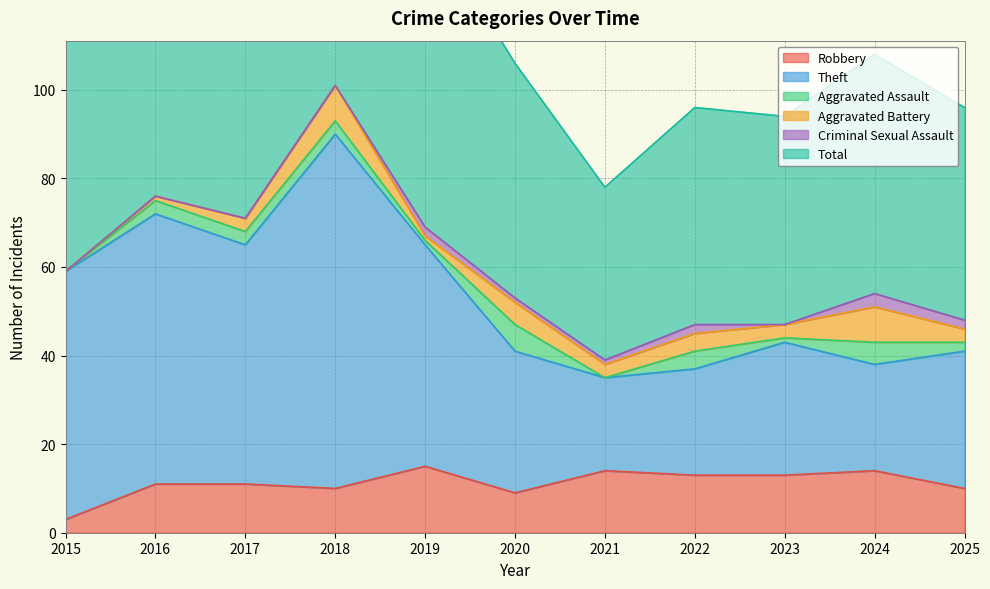

The Robbery series shows 22 at 2019. True or false?

False